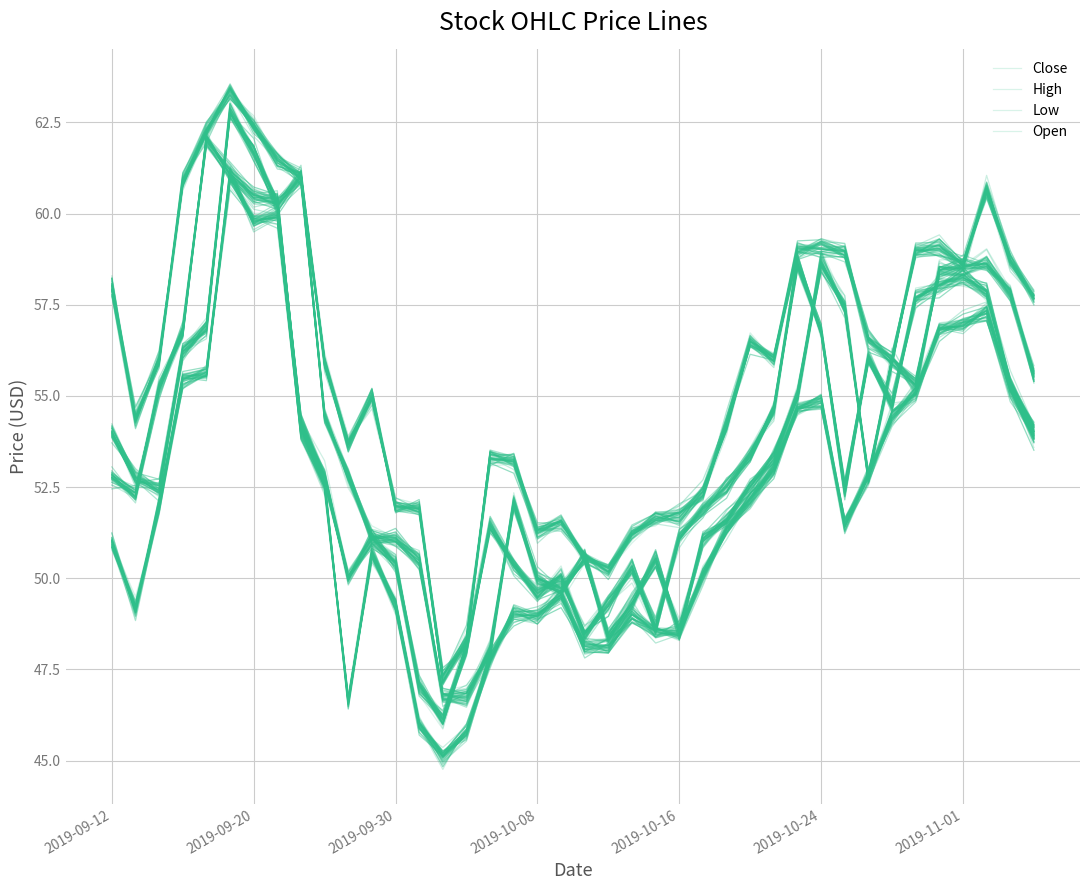

Is the value of Close at 38 greater than the value of High at 8?

No